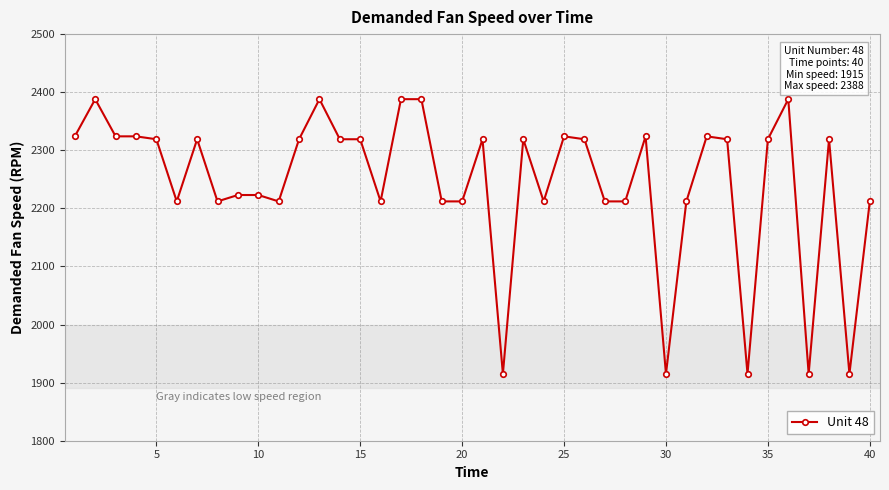

True or false: there are more than 1 points higher than both neighbors.

True